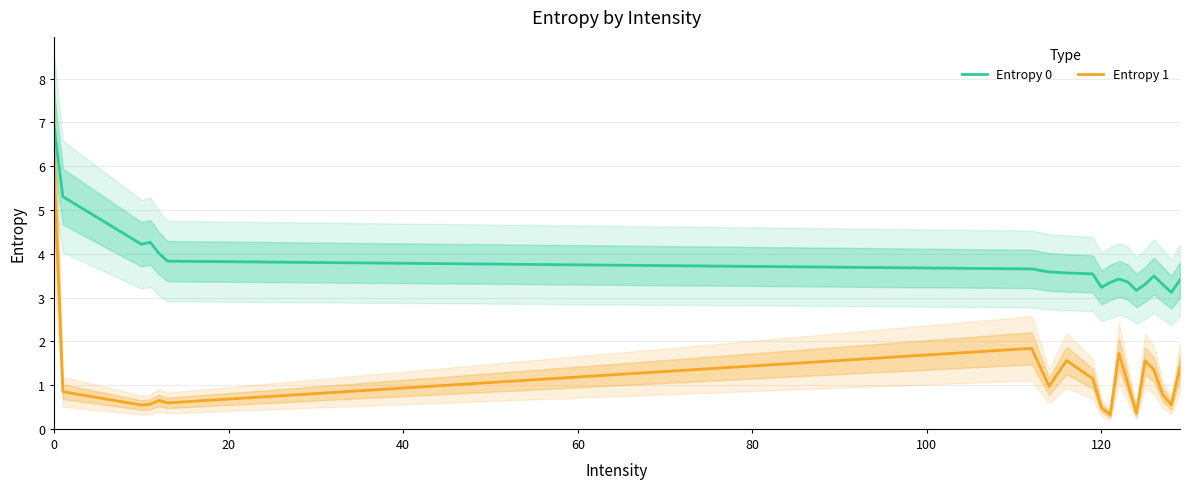

What is the maximum value for Entropy 1?

5.9